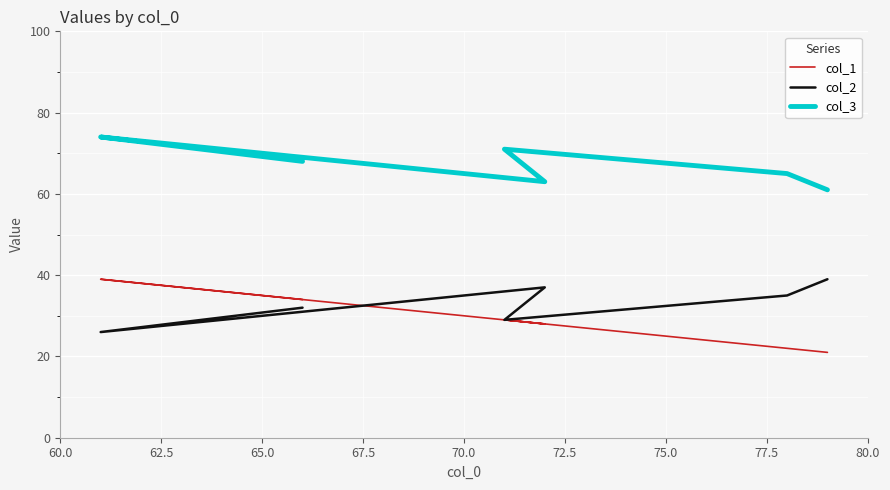

True or false: col_2 and col_3 cross at least once.

False